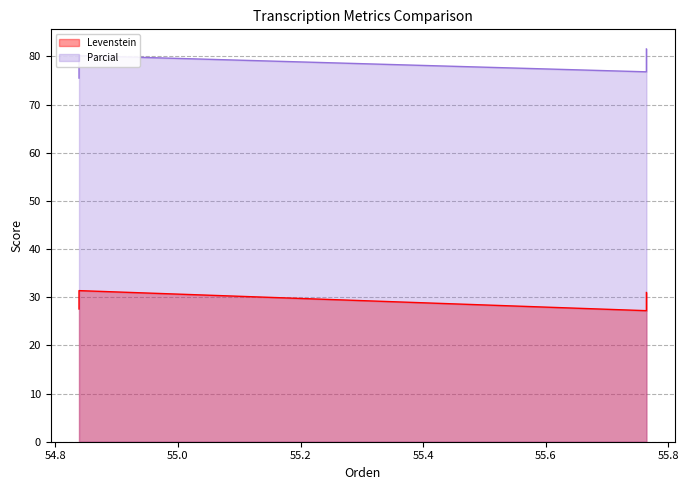

In Parcial, how many points are higher than both neighbors (excluding endpoints)?

1